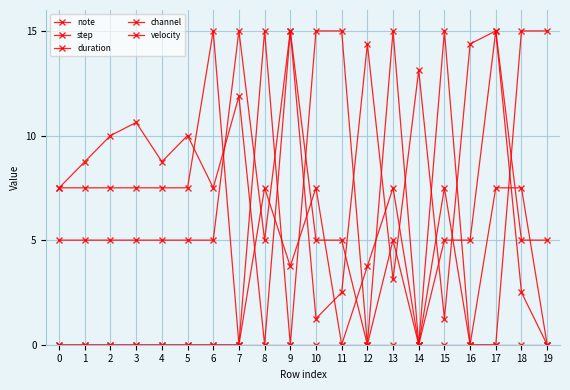

What is the total value across all series at 12?

18.1